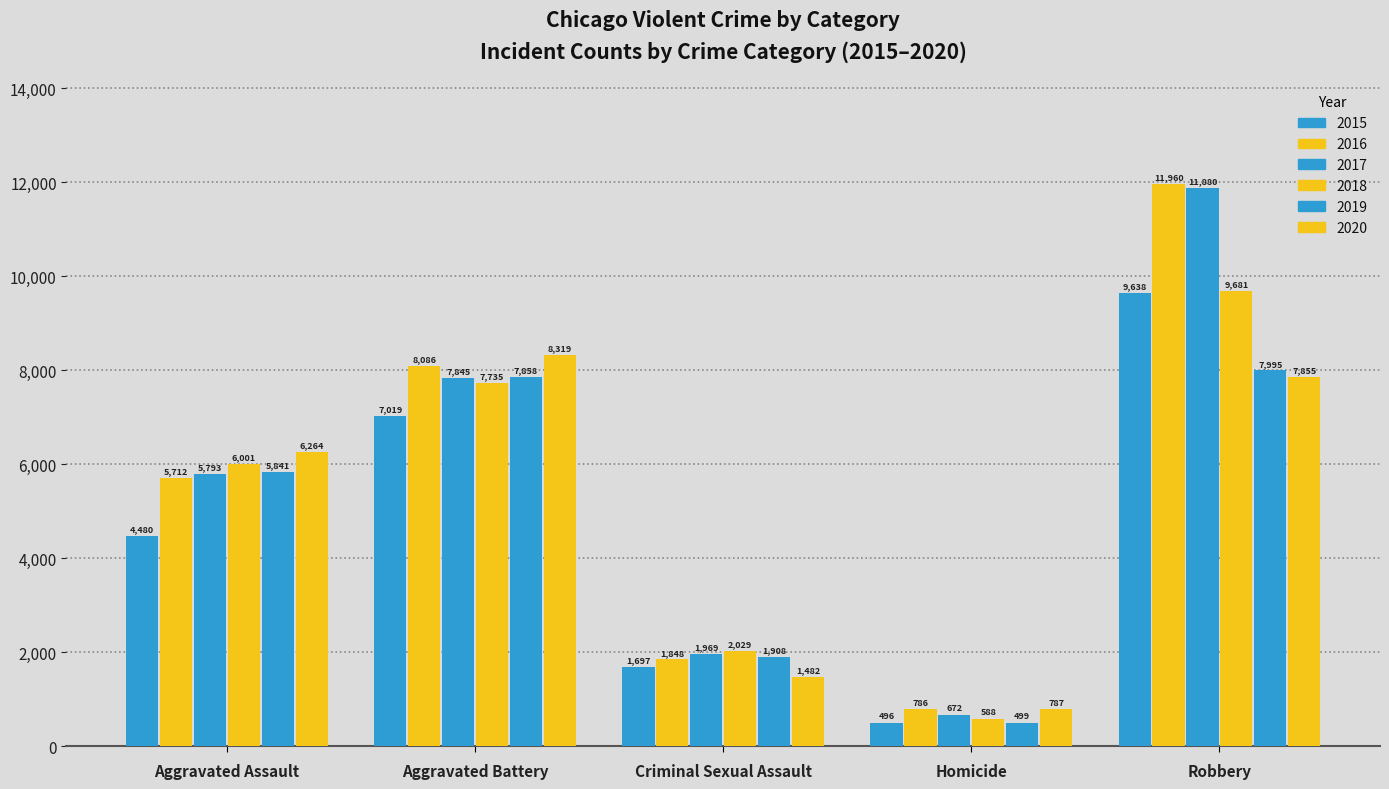

Reading right to left, list all the values displayed in this chart.

2015: Robbery=9638	Homicide=496	Criminal Sexual Assault=1697	Aggravated Battery=7019	Aggravated Assault=4480
2016: Robbery=11960	Homicide=786	Criminal Sexual Assault=1848	Aggravated Battery=8086	Aggravated Assault=5712
2017: Robbery=11880	Homicide=672	Criminal Sexual Assault=1969	Aggravated Battery=7845	Aggravated Assault=5793
2018: Robbery=9681	Homicide=588	Criminal Sexual Assault=2029	Aggravated Battery=7735	Aggravated Assault=6001
2019: Robbery=7995	Homicide=499	Criminal Sexual Assault=1908	Aggravated Battery=7858	Aggravated Assault=5841
2020: Robbery=7855	Homicide=787	Criminal Sexual Assault=1482	Aggravated Battery=8319	Aggravated Assault=6264